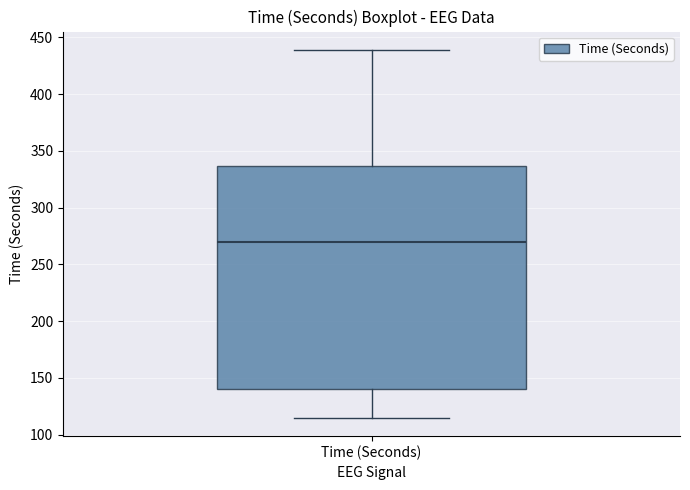

Where does the median line of the box for Time (Seconds) sit on the y-axis? The values are not printed on the chart, so give them approximately, as read against the axis.

270